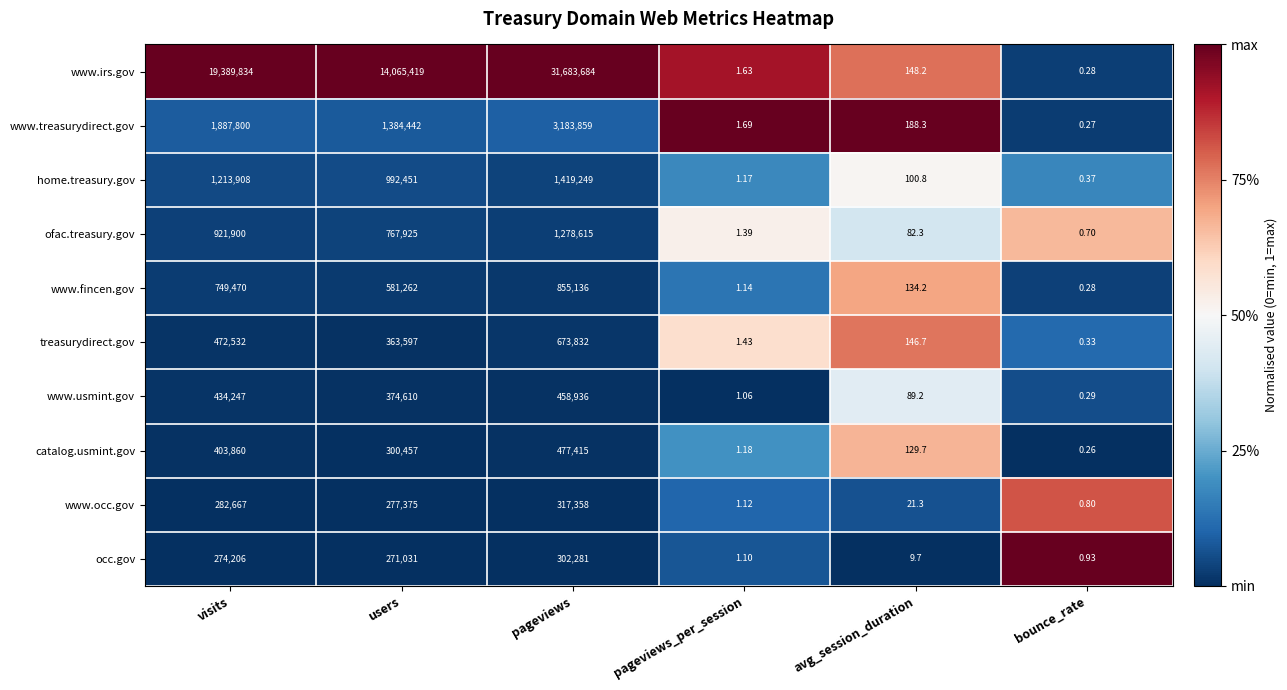

List the series in order of their peak value, lowest first.

occ.gov, www.occ.gov, www.usmint.gov, catalog.usmint.gov, treasurydirect.gov, www.fincen.gov, ofac.treasury.gov, home.treasury.gov, www.treasurydirect.gov, www.irs.gov